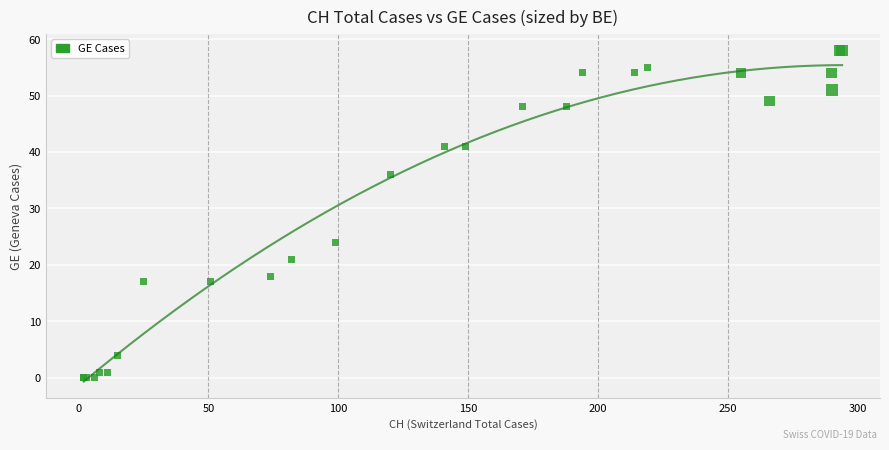

What Y value in the scatter plot is closest to 29?

24